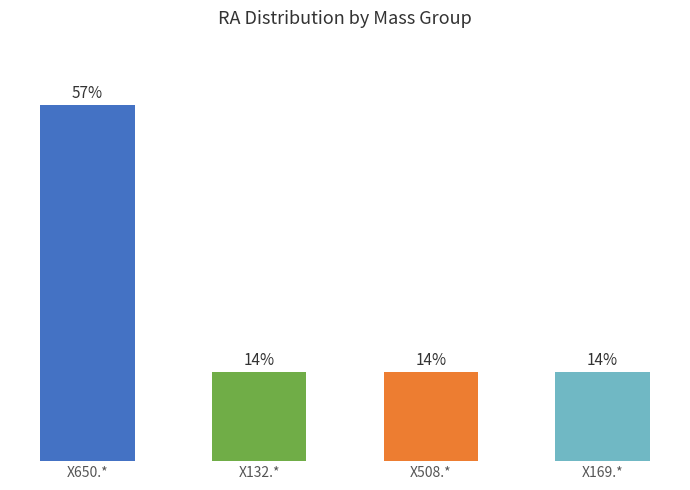

Between X650.* and X508.*, which is larger?

X650.*